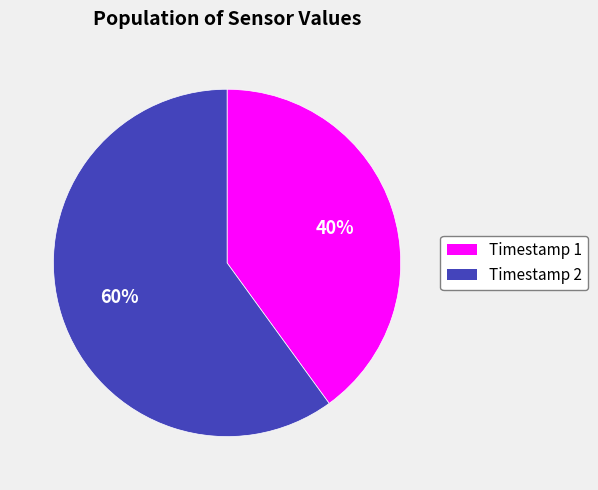

Does any single category account for the majority?

Yes